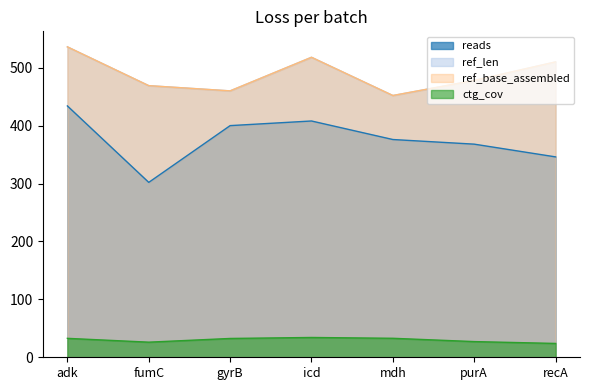

How many lines are shown in the chart?

4